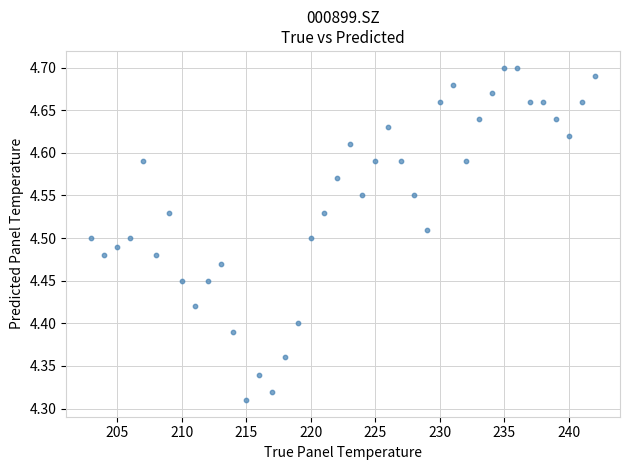

What is the range of Y values (max minus min)?

0.4